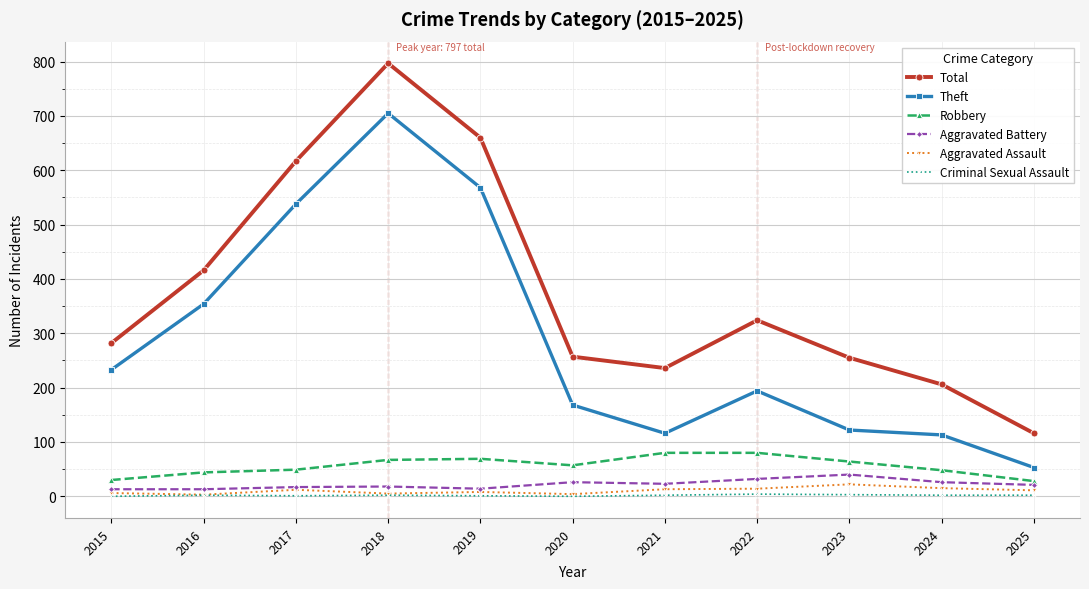

Which series has the largest total across all categories?

Total